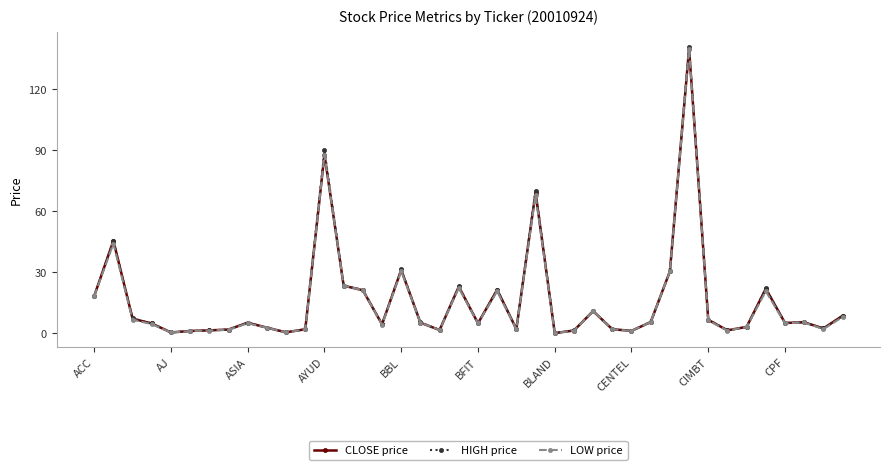

What is the maximum value for CLOSE price?

140.0